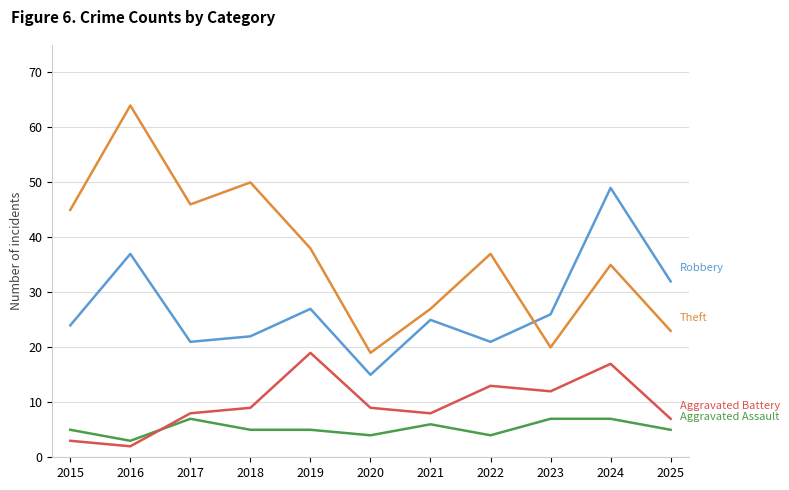

What is the spread (max minus min) of values at 2015?

42